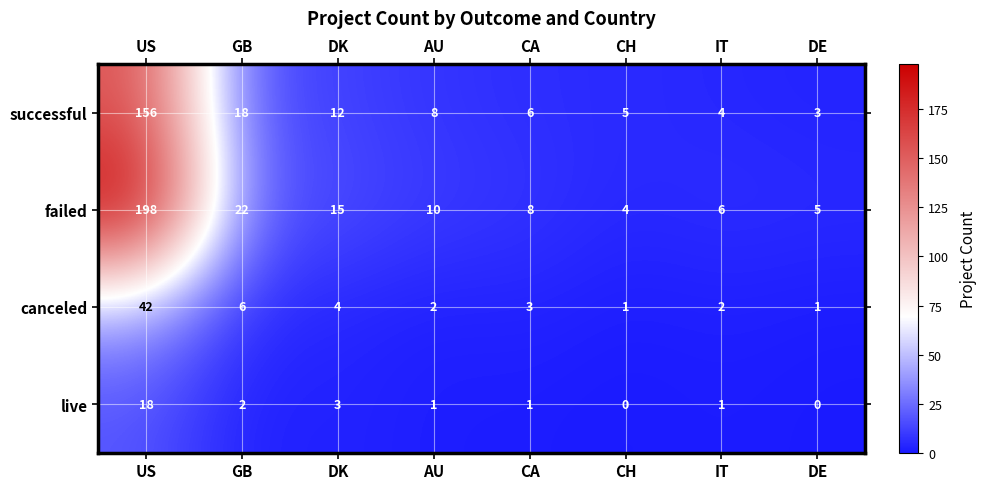

Which series has the largest range (max minus min)?

failed